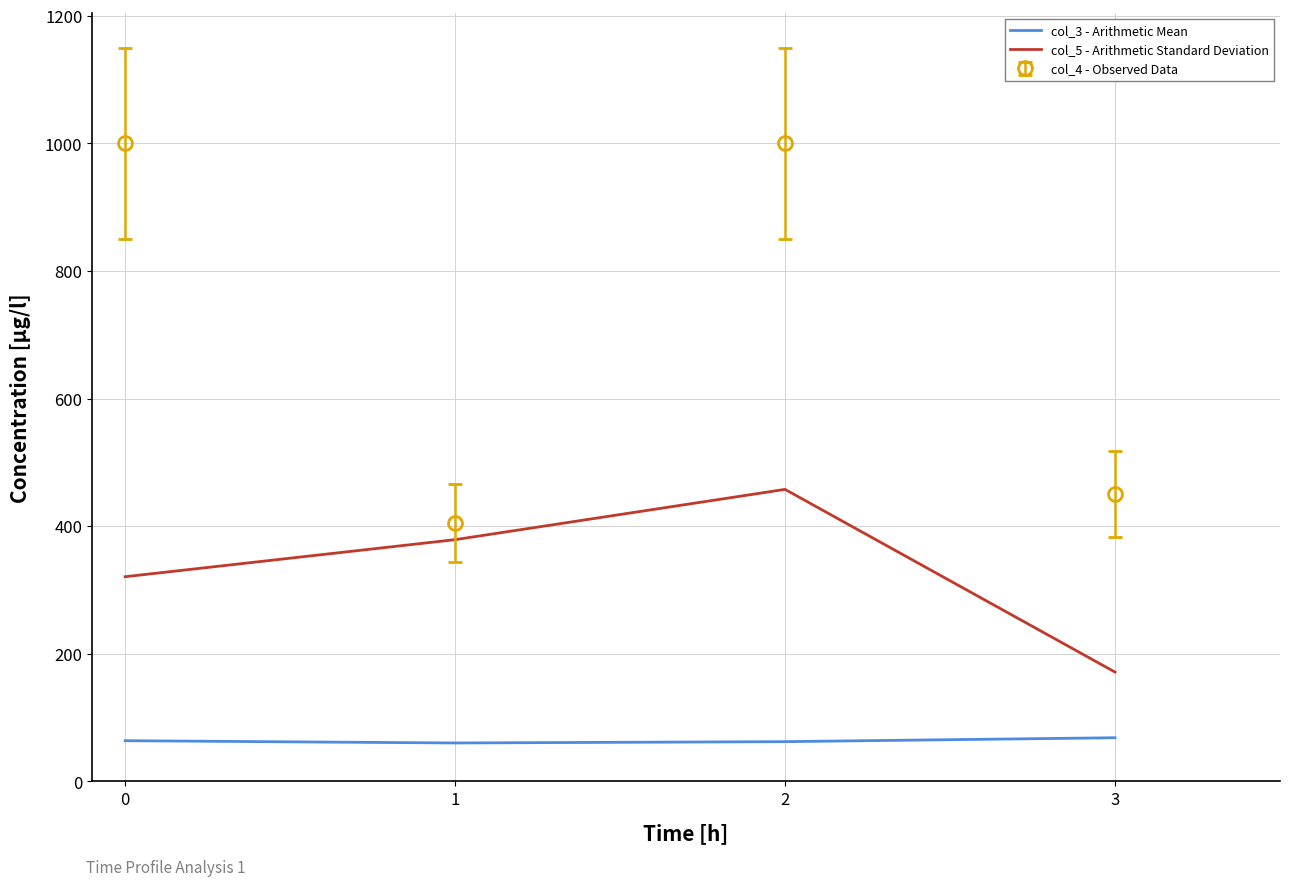

The value of col_3 - Arithmetic Mean at 0 is 63.8. True or false?

True